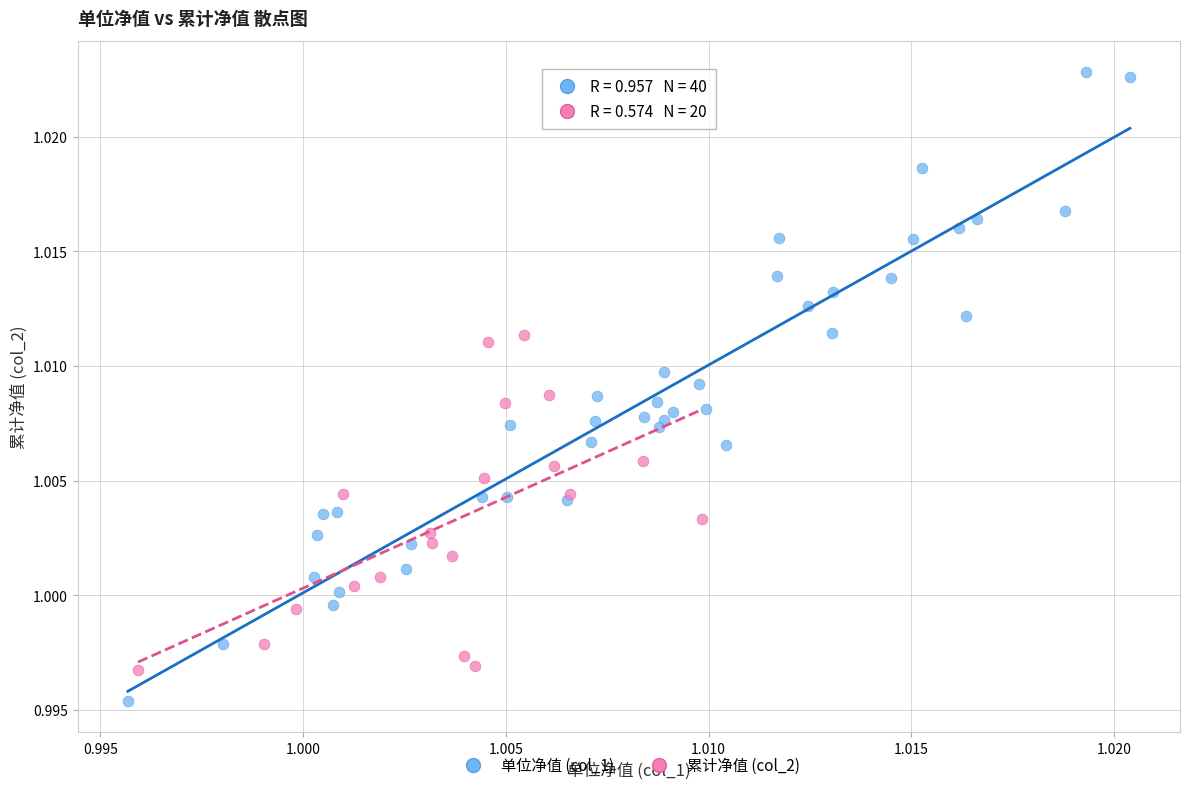

Which series reaches the minimum Y coordinate?

单位净值 (col_1)